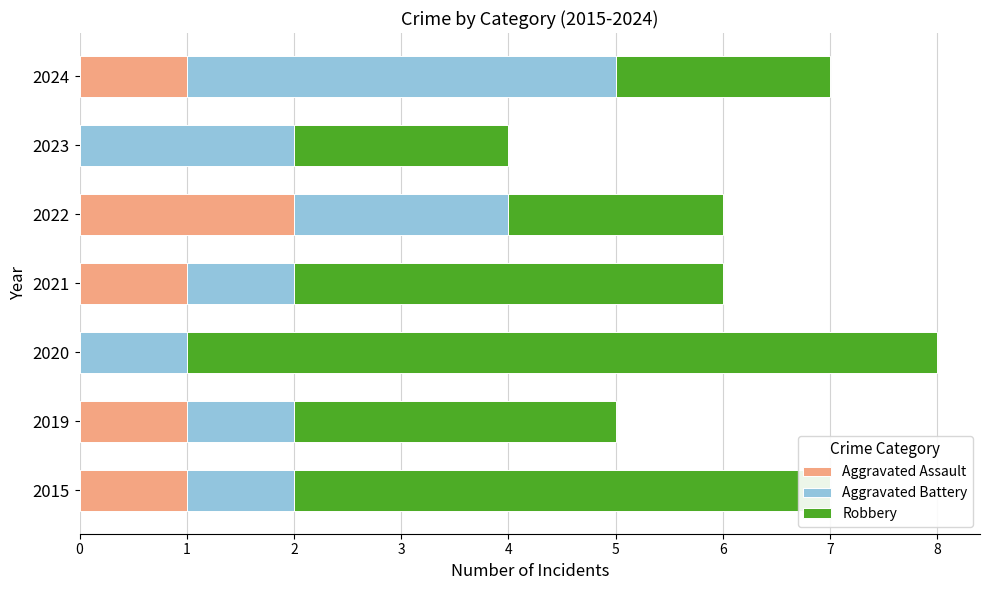

At which label does Aggravated Assault reach its peak?

2022